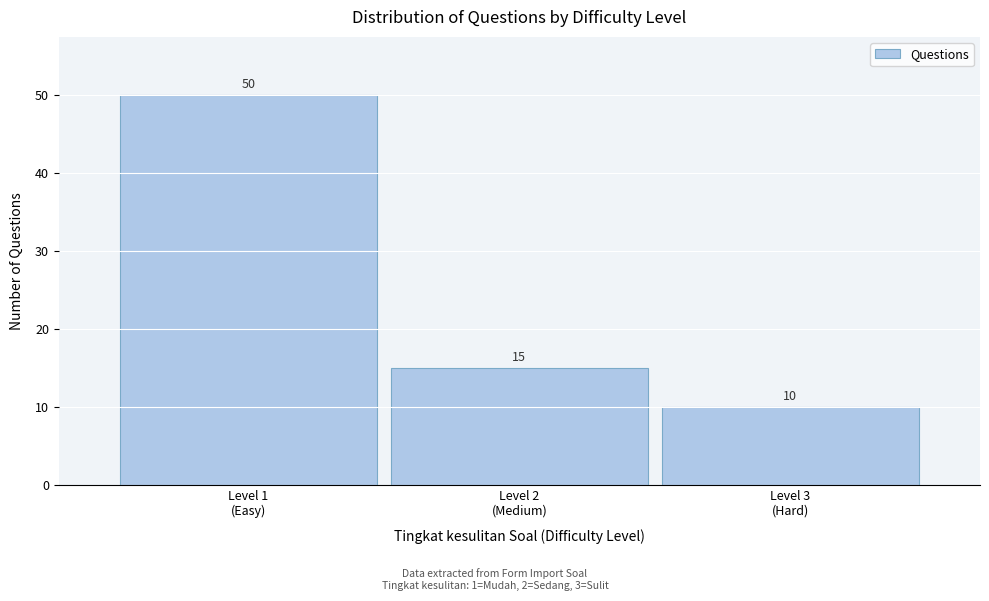

Reading left to right, what are all the values shown in this chart?

50	15	10